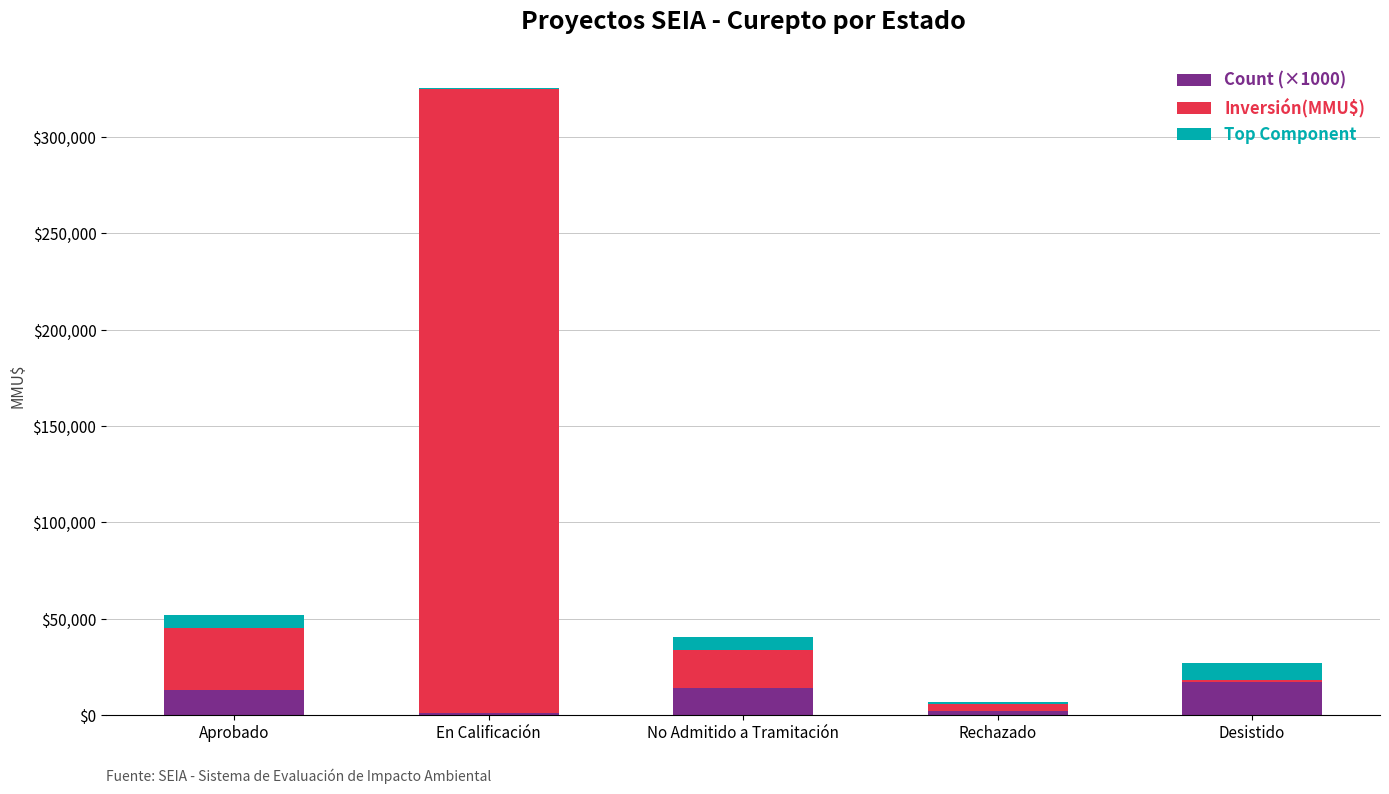

At which category is the sum across all series the highest?

En Calificación